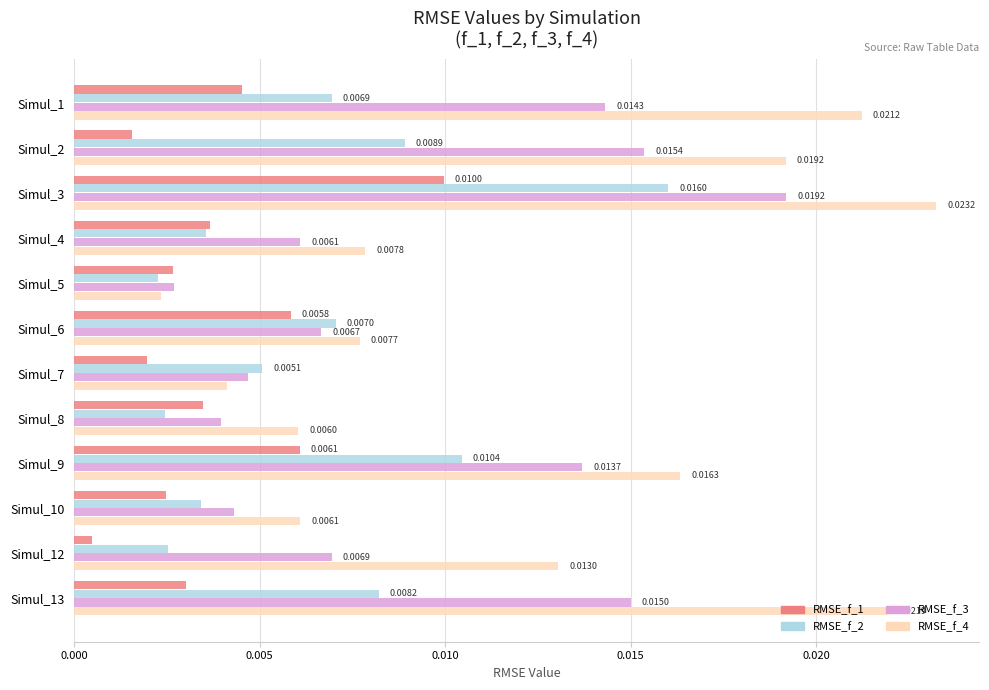

At which label is RMSE_f_1 closest to 0?

Simul_12